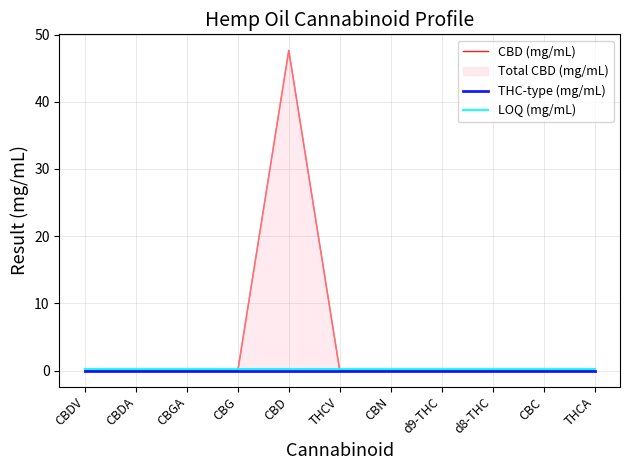

Which series has the largest total across all categories?

CBD (mg/mL)